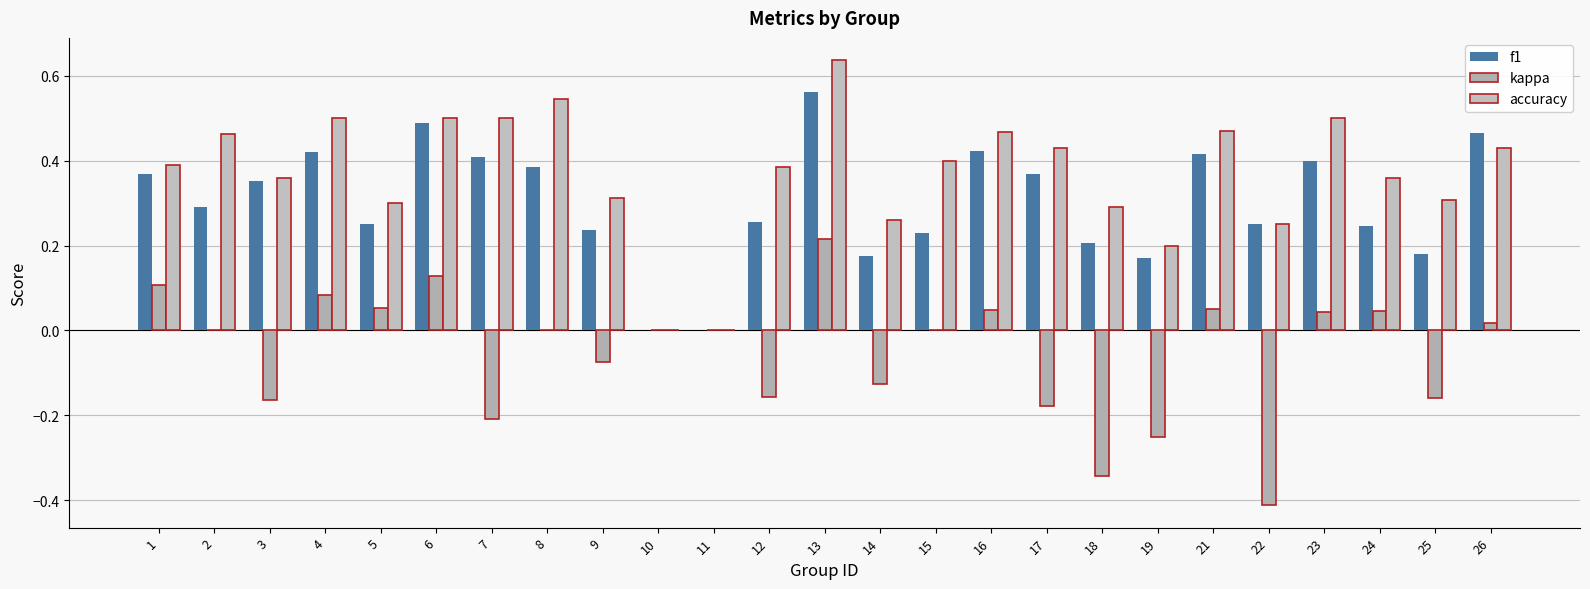

Where does the kappa series first go above 0?

1